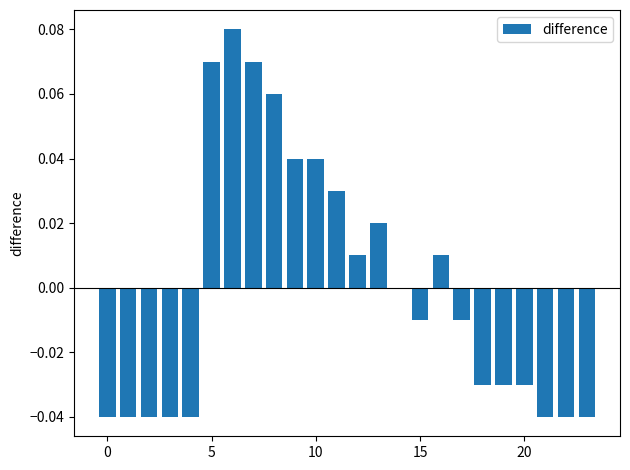

What is the label of the 4th bar from the right?

20